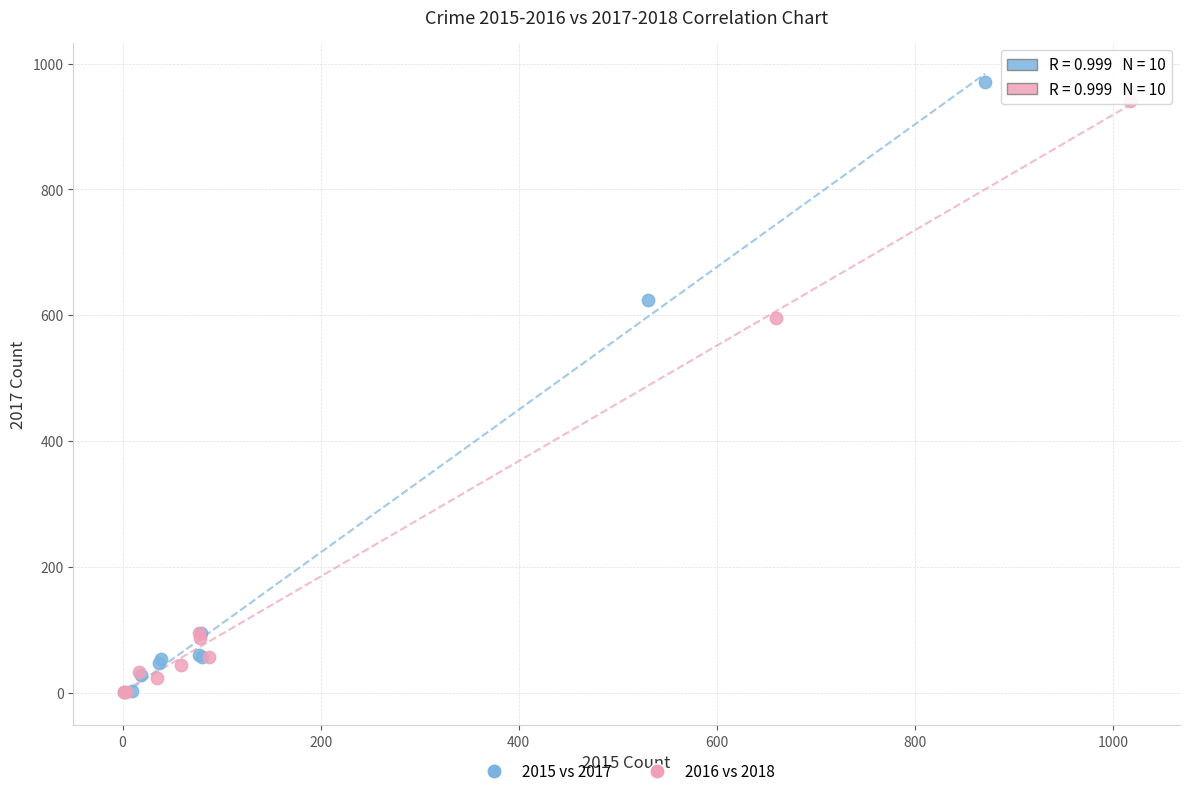

What are all the series names shown in the legend?

2015 vs 2017, 2016 vs 2018